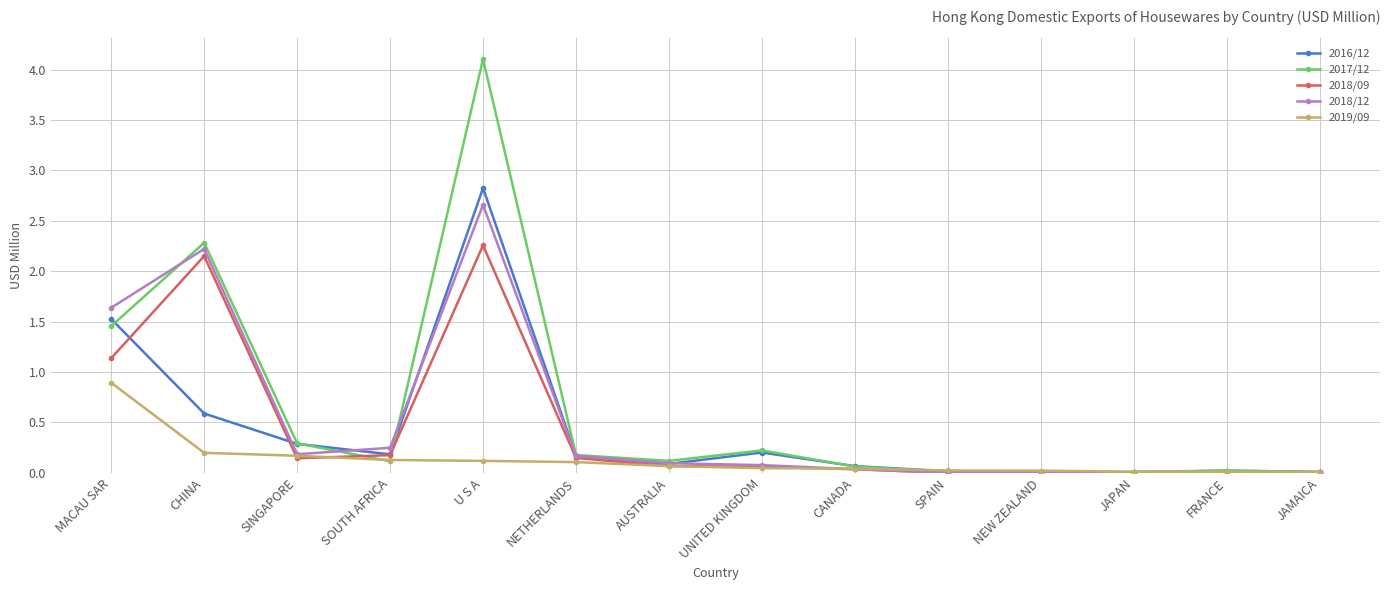

The value of 2018/09 at AUSTRALIA is 0.1. True or false?

True